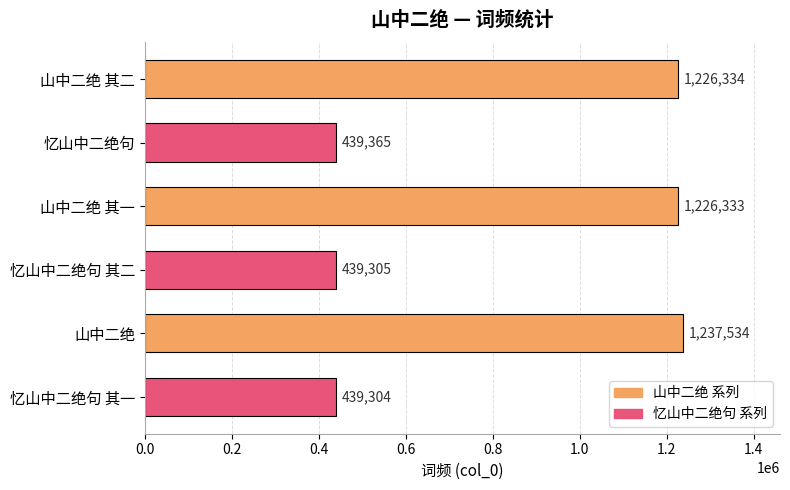

Is it true that the value at 忆山中二绝句 其一 is 439304?

True